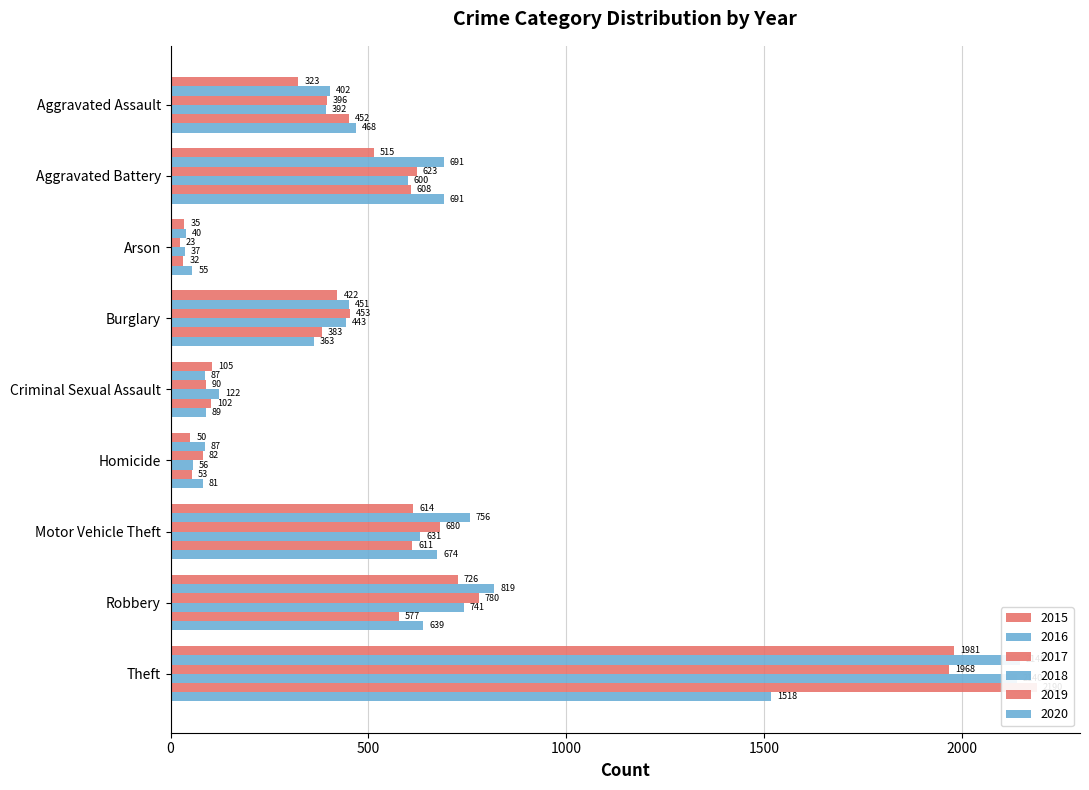

Which category has the lowest value across all series?

Arson